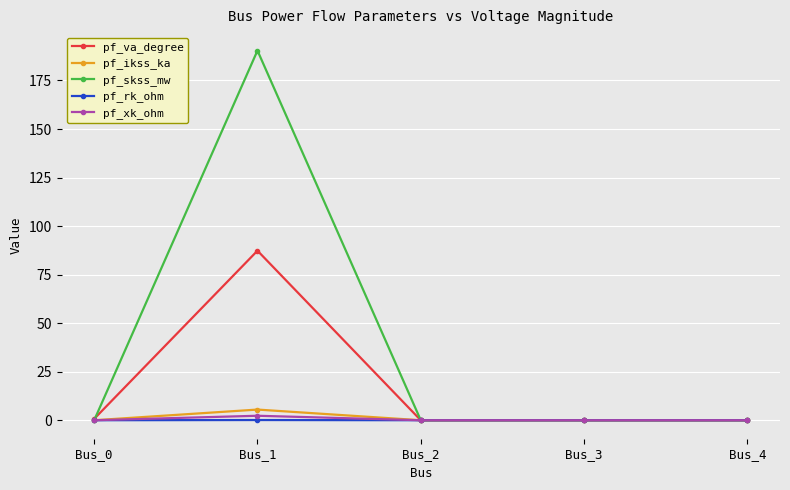

Which label corresponds to the largest value in the chart?

Bus_1